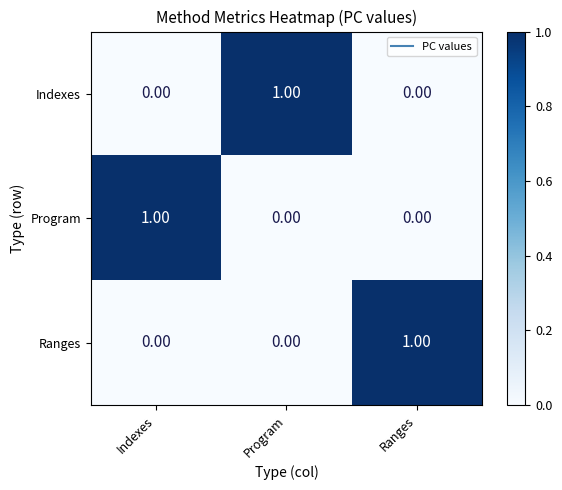

At which label does Indexes reach its peak?

Program